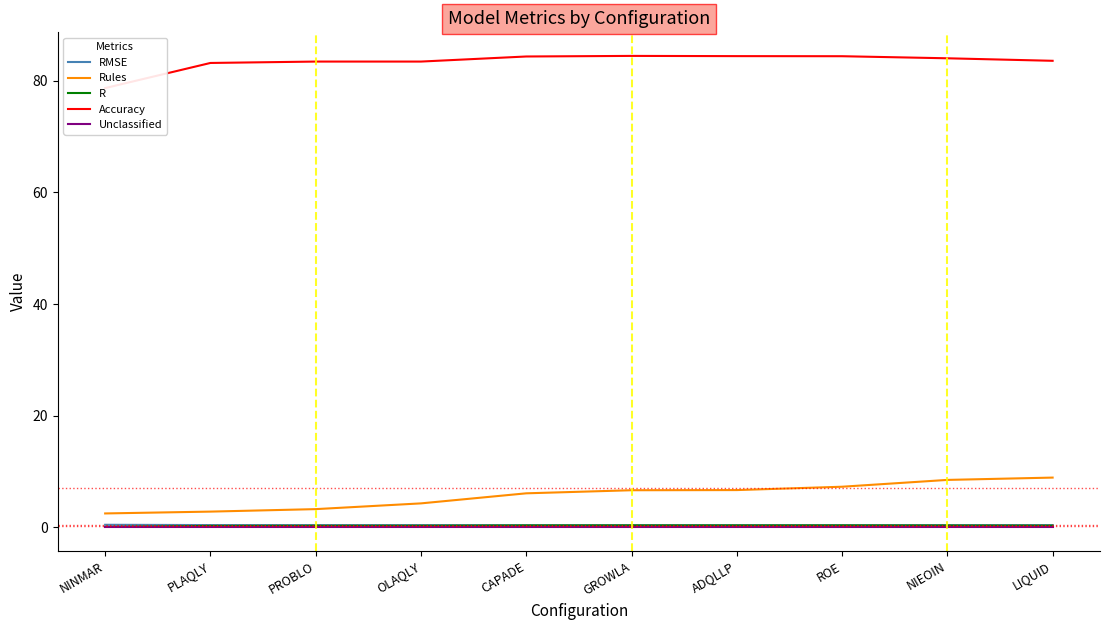

Reading left to right, transcribe all the data shown in this chart.

RMSE: 0.5	0.4	0.4	0.4	0.4	0.4	0.4	0.4	0.4	0.4
Rules: 2.5	2.8	3.3	4.3	6.1	6.6	6.7	7.3	8.5	8.9
R: 0.1	0.3	0.3	0.3	0.3	0.3	0.3	0.3	0.3	0.3
Accuracy: 78.7	83.2	83.5	83.5	84.4	84.5	84.4	84.4	84.0	83.6
Unclassified: 0.0	0.0	0.0	0.0	0.0	0.0	0.0	0.0	0.0	0.0